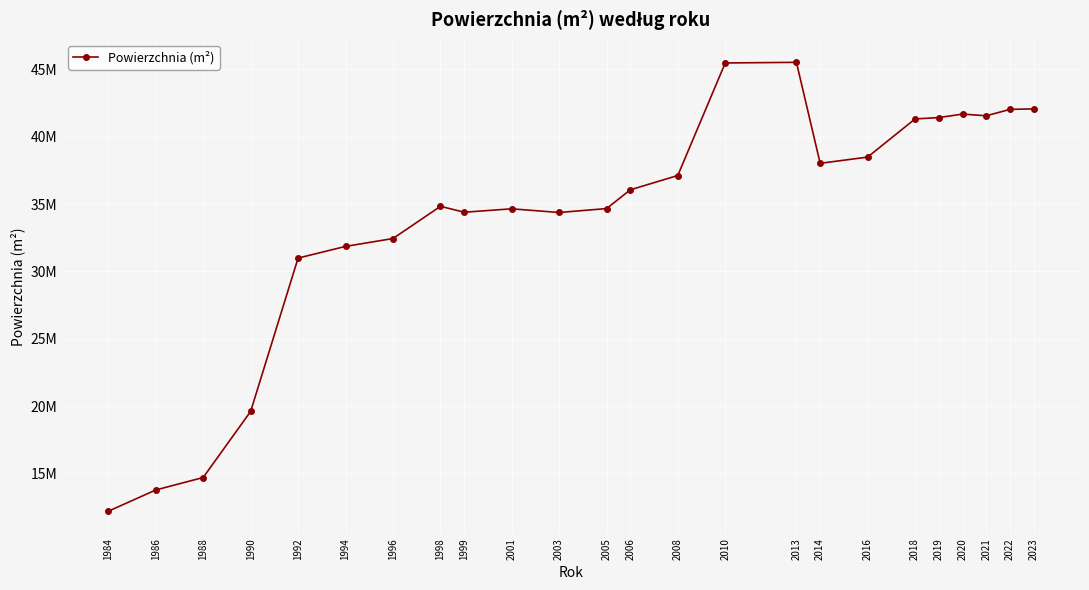

Reading left to right, extract all data points from this chart.

12194534.1	13773763.2	14700363.3	19605786.8	30990608.1	31857452.1	32442655.5	34833107.0	34393953.1	34647433.2	34374242.6	34666298.4	36058636.2	37120111.3	45476015.0	45522066.2	38025160.9	38487354.3	41320143.3	41421819.2	41679757.8	41554687.1	42029478.2	42065892.4